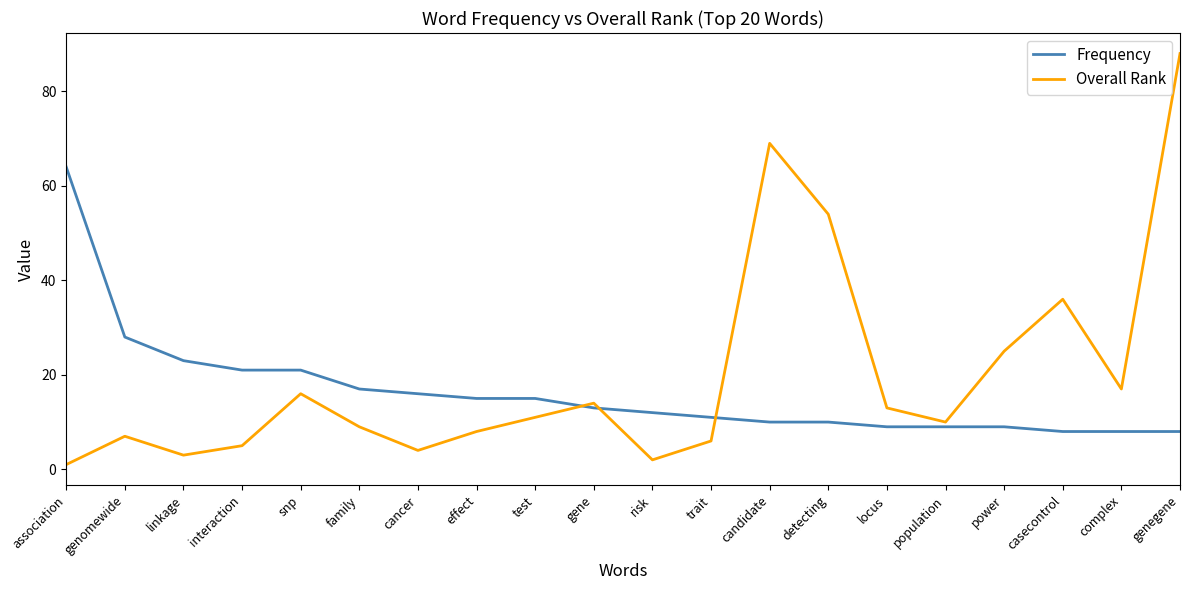

Reading left to right, what are all the values shown in this chart?

Frequency: association=64	genomewide=28	linkage=23	interaction=21	snp=21	family=17	cancer=16	effect=15	test=15	gene=13	risk=12	trait=11	candidate=10	detecting=10	locus=9	population=9	power=9	casecontrol=8	complex=8	genegene=8
Overall Rank: association=1	genomewide=7	linkage=3	interaction=5	snp=16	family=9	cancer=4	effect=8	test=11	gene=14	risk=2	trait=6	candidate=69	detecting=54	locus=13	population=10	power=25	casecontrol=36	complex=17	genegene=88